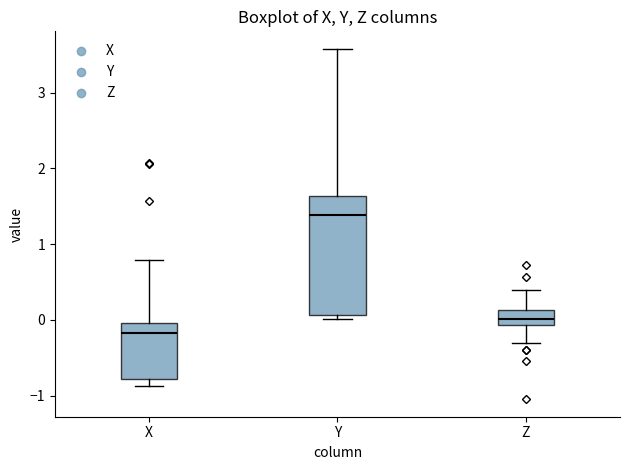

Reading left to right, read every box against the y-axis: the position of its median line, the range the box covers, and the ends of its whiskers. The values are not printed on the chart, so give them approximately, as read against the axis.

X: median -0.2, box -0.8 to 0.0, whiskers -0.9 to 0.8
Y: median 1.4, box 0.1 to 1.6, whiskers 0.0 to 3.6
Z: median 0.0, box -0.1 to 0.1, whiskers -0.3 to 0.4